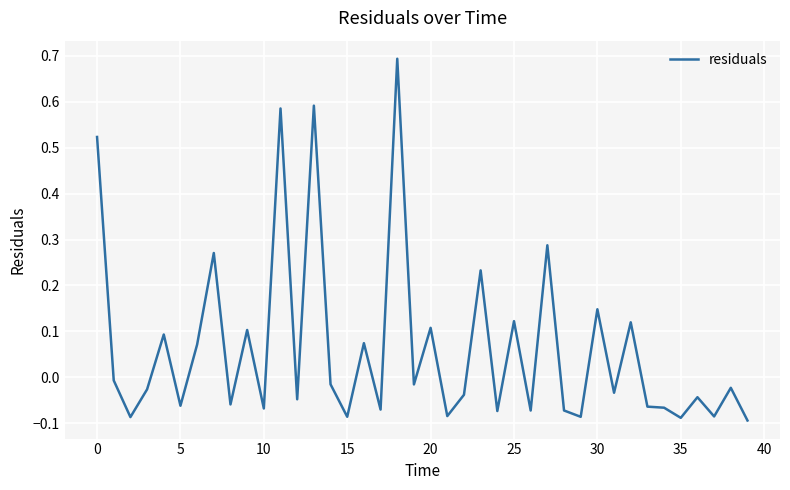

What is the maximum value shown in the chart?

0.7